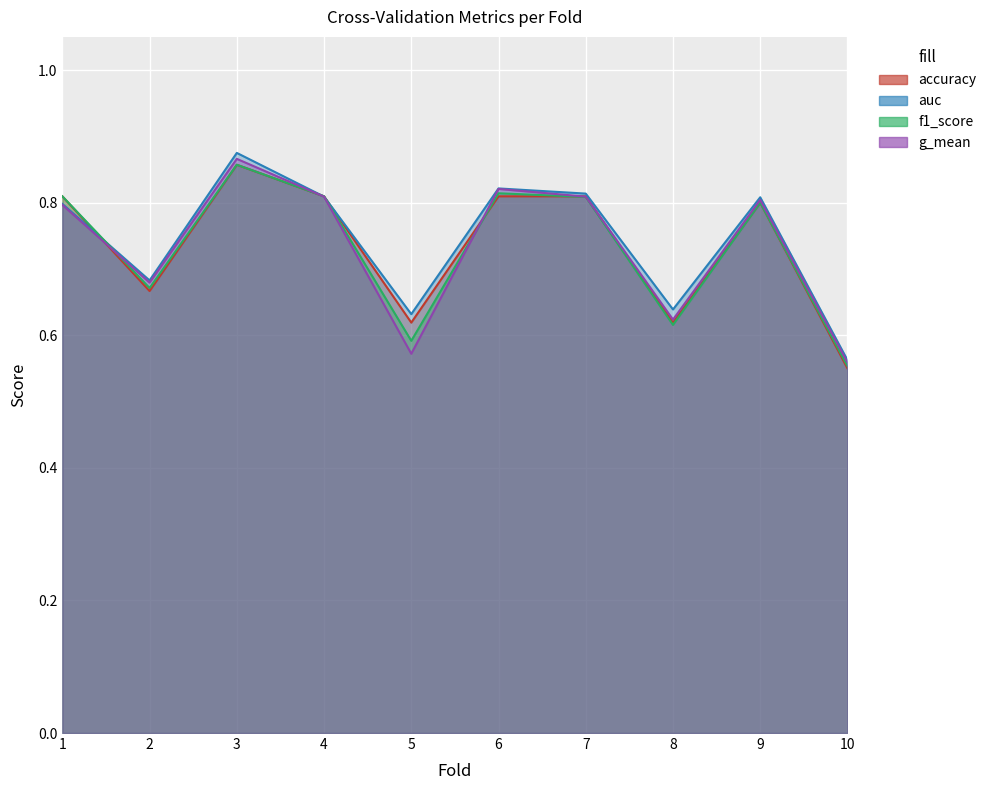

What is the average value of the accuracy series?

0.7